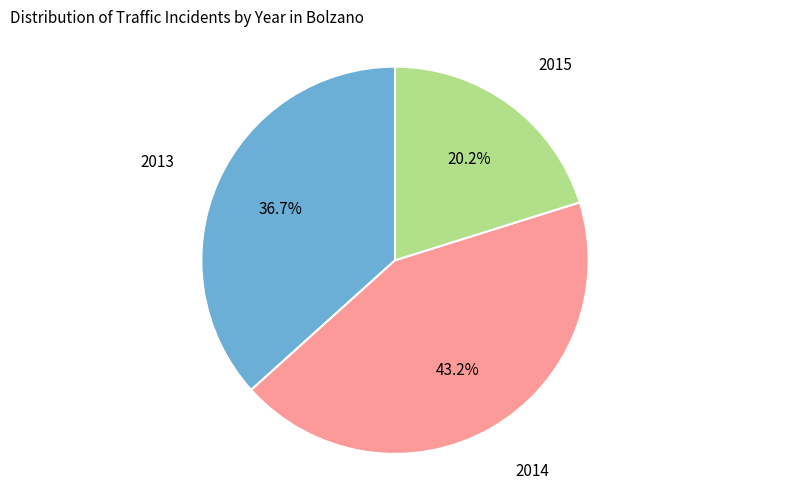

Is there a majority slice in this chart?

No